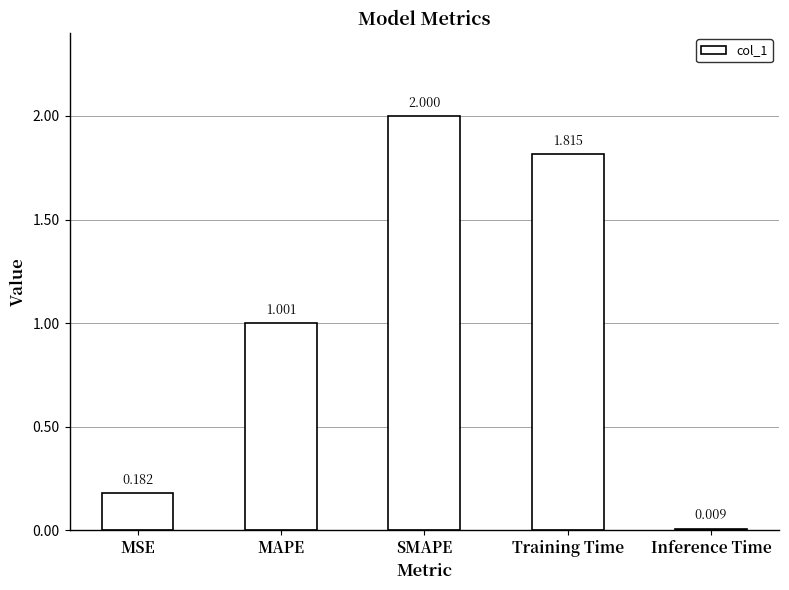

Which label corresponds to the smallest value in the chart?

Inference Time